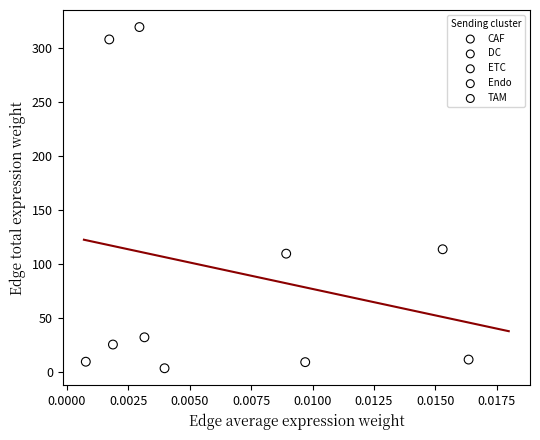

What are all the series names shown in the legend?

CAF, DC, ETC, Endo, TAM